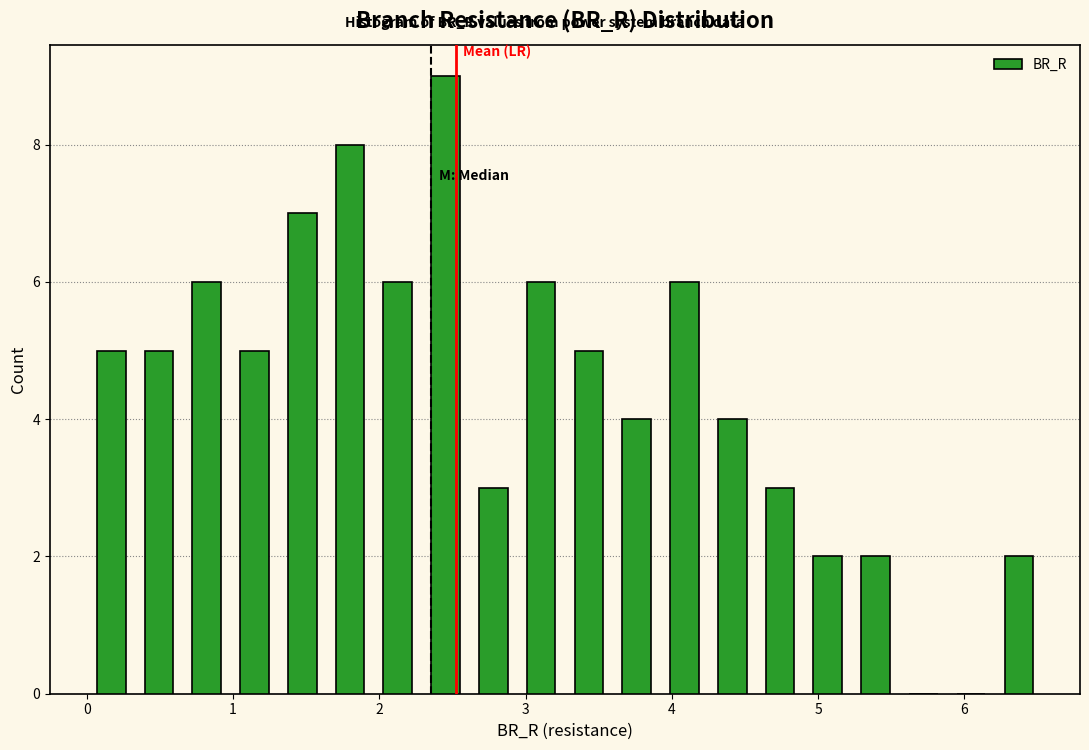

Around what value on the x-axis is the tallest bar? Give the approximate position of its centre, as read against the axis.

2.5